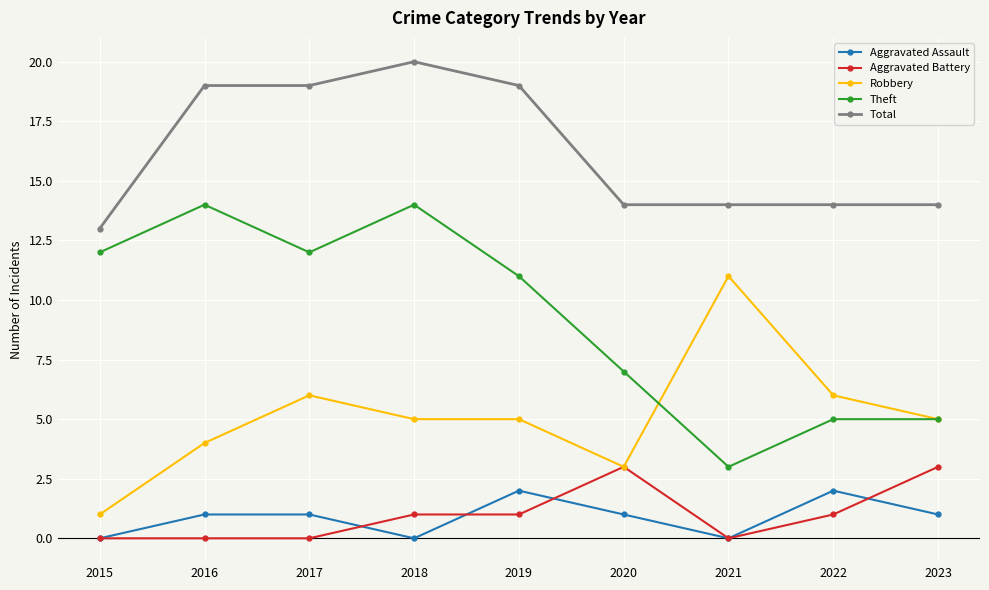

List the series in order of their peak value, highest first.

Total, Theft, Robbery, Aggravated Battery, Aggravated Assault